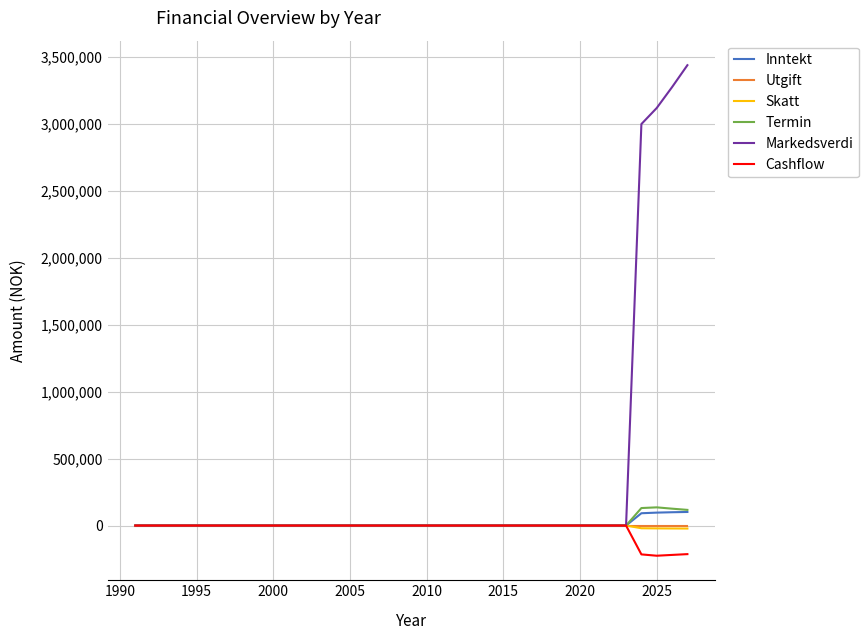

What is the lowest value of the Skatt series?

-22322.4